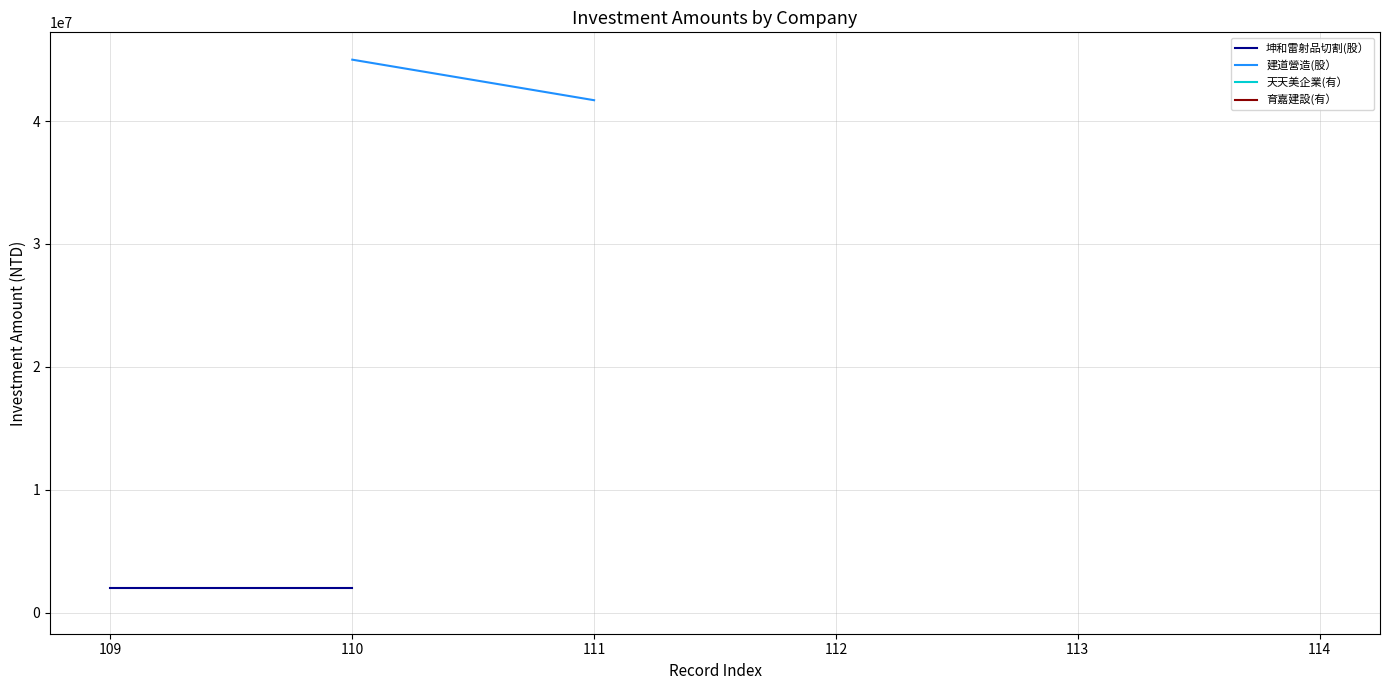

Rank the series by their maximum value, from highest to lowest.

建道營造(股）, 坤和雷射品切割(股）